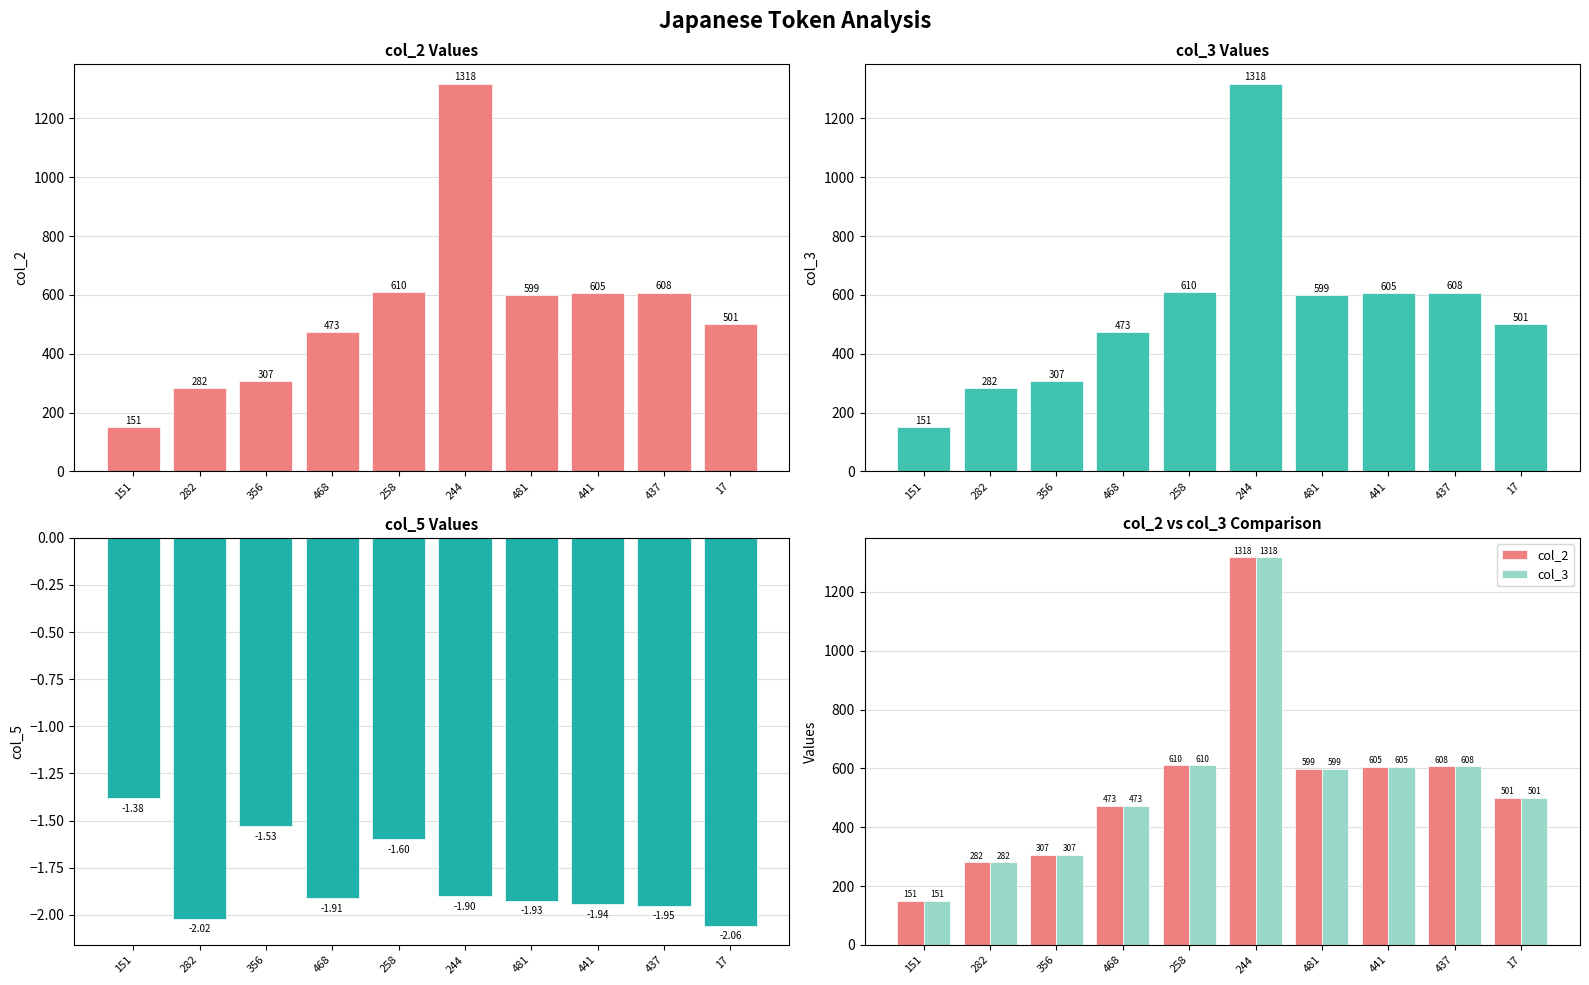

Rank the categories by col_2 value from lowest to highest.

151, 282, 356, 468, 17, 481, 441, 437, 258, 244